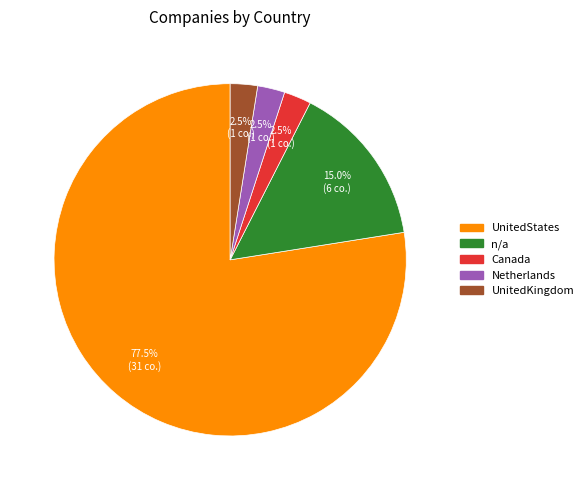

Count the number of slices in the pie.

5